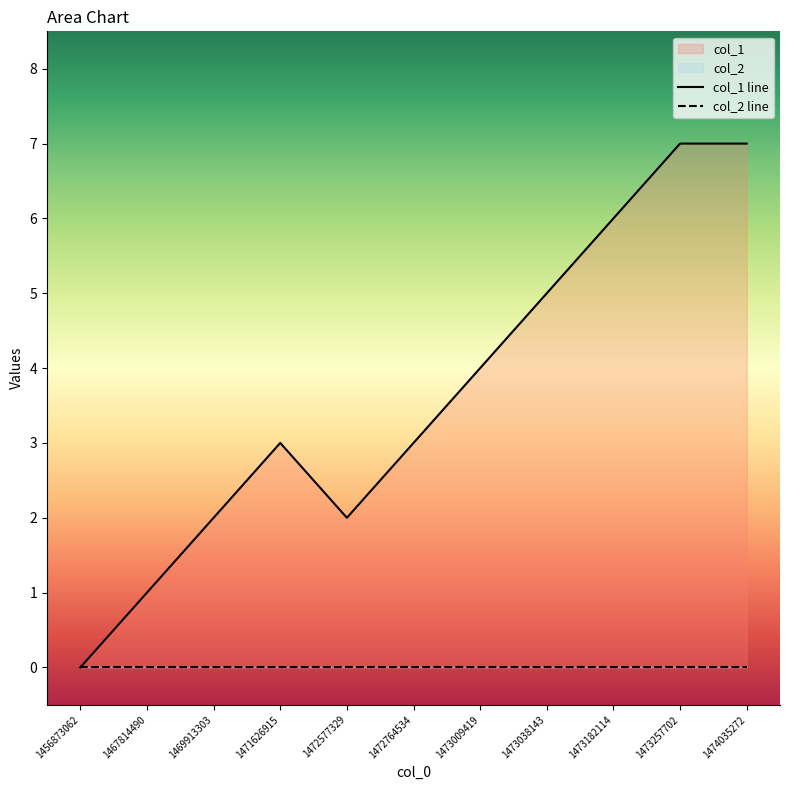

Between 1456873062 and 1473009419, which is larger?

1473009419